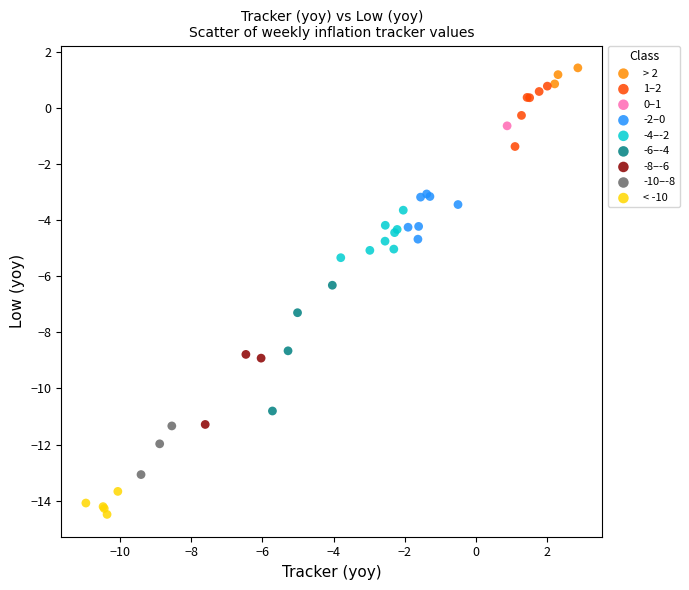

Which series reaches the maximum Y coordinate?

> 2